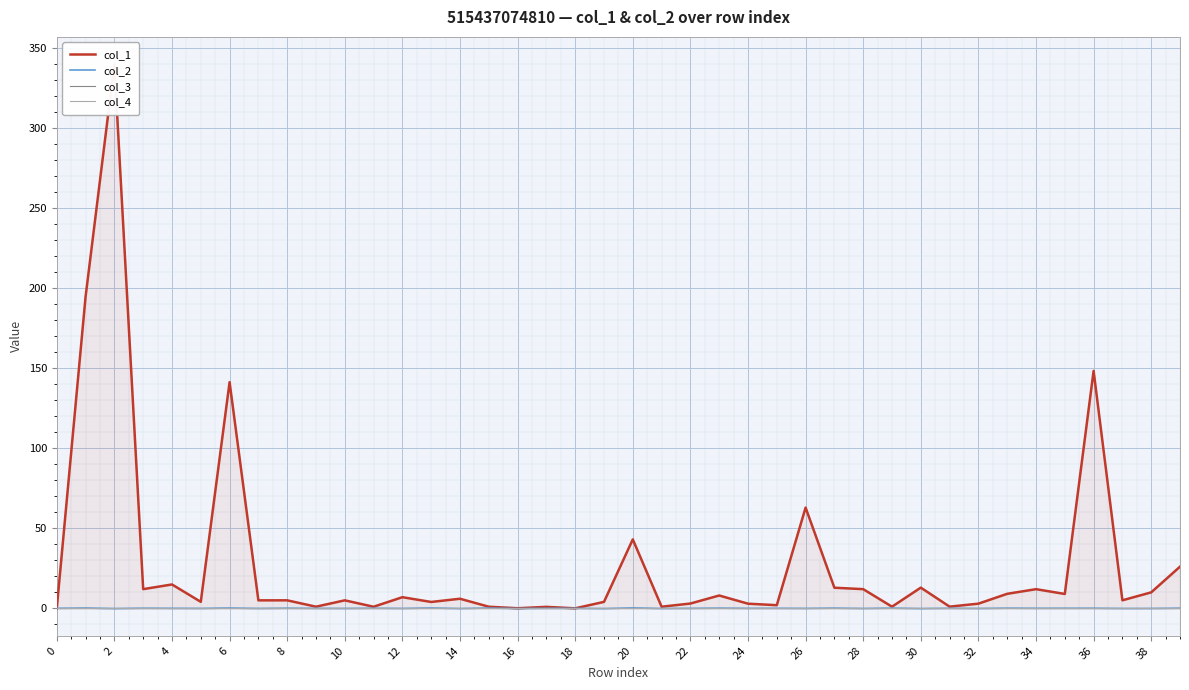

True or false: col_2 has a value of -0.1 at 38.

True